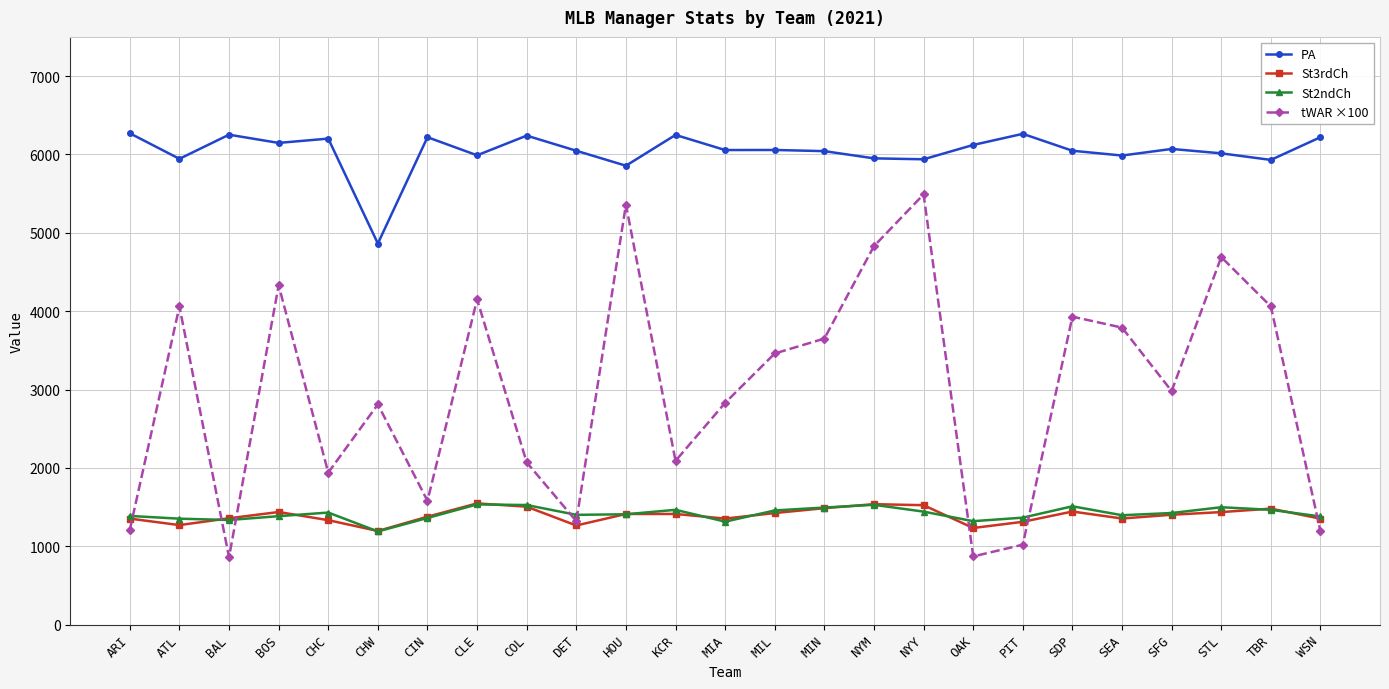

True or false: tWAR ×100 and PA intersect in this chart.

False